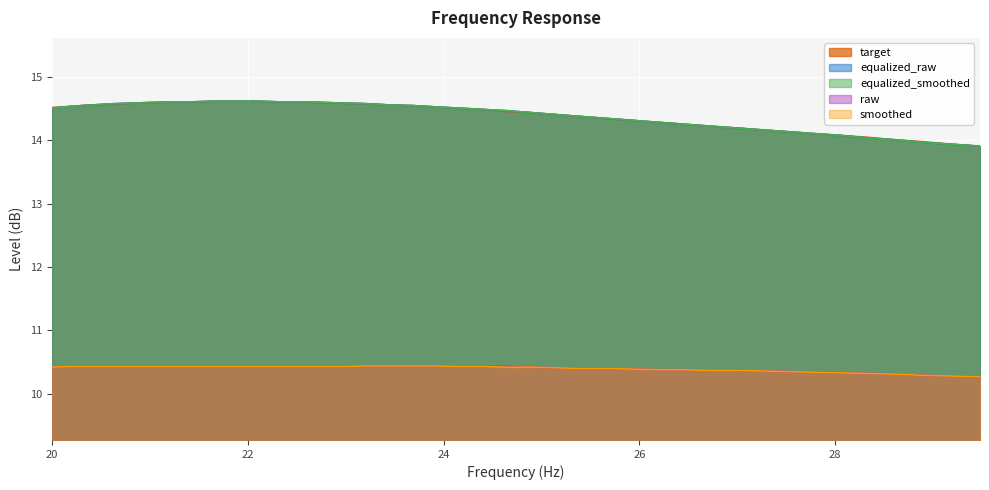

At which category is the sum across all series the highest?

8